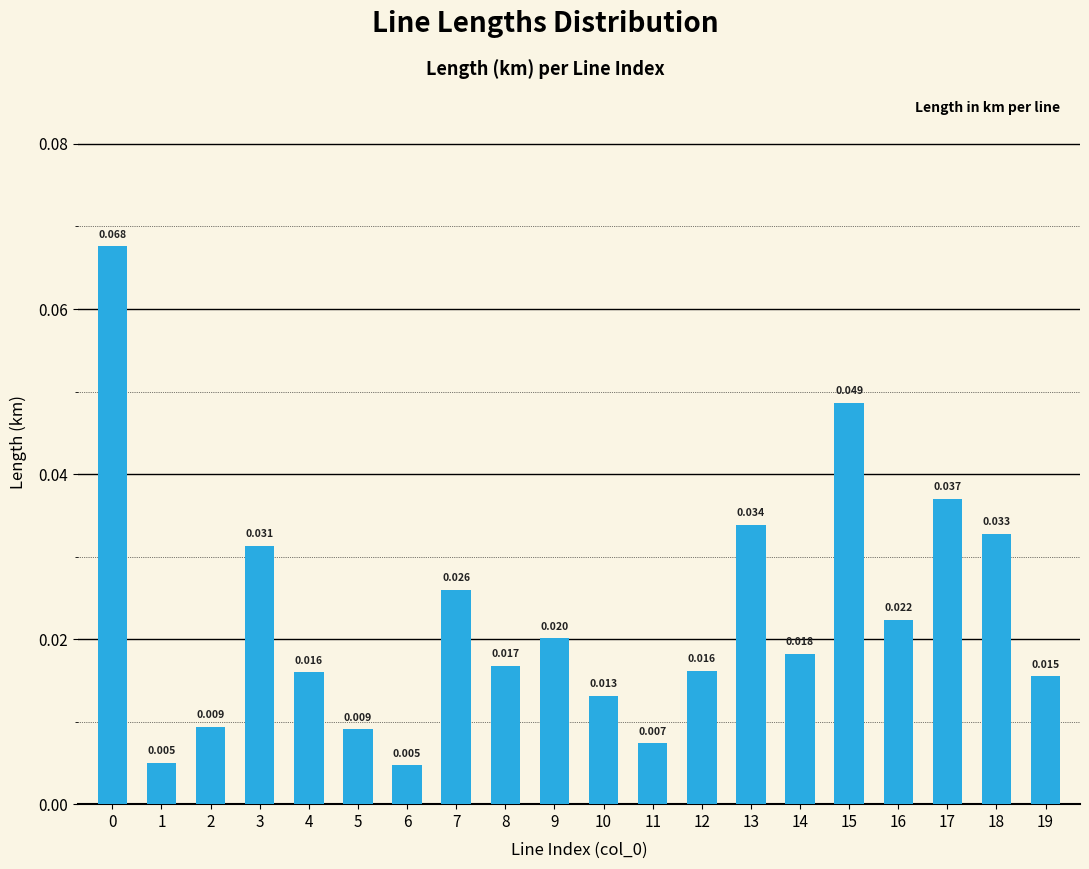

Between 11 and 8, which is larger?

8